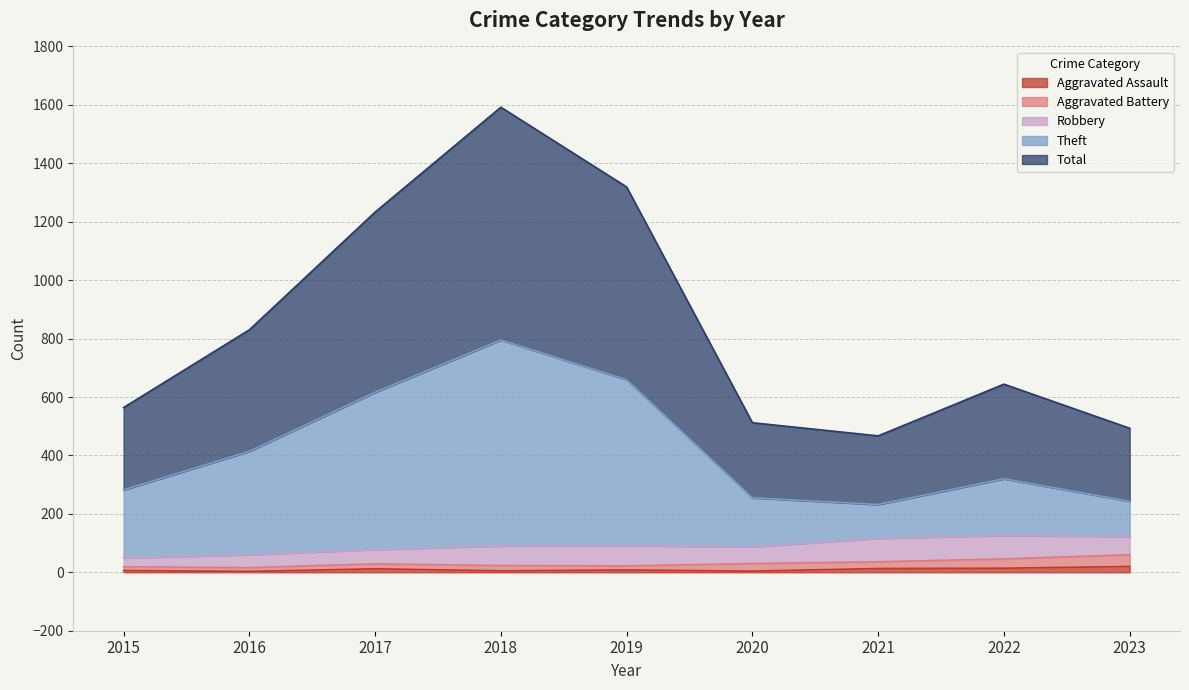

Rank the categories by Theft value from lowest to highest.

2021, 2023, 2020, 2015, 2022, 2016, 2017, 2019, 2018